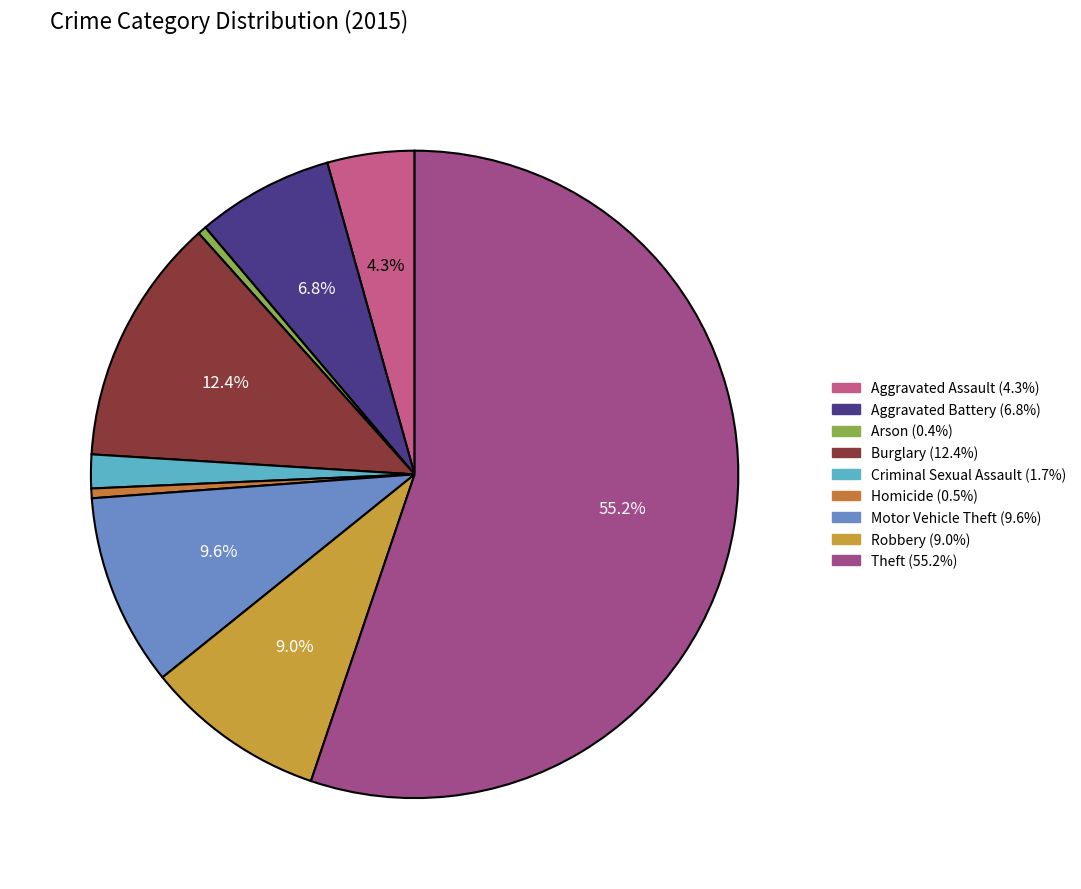

How many segments does this pie chart have?

9